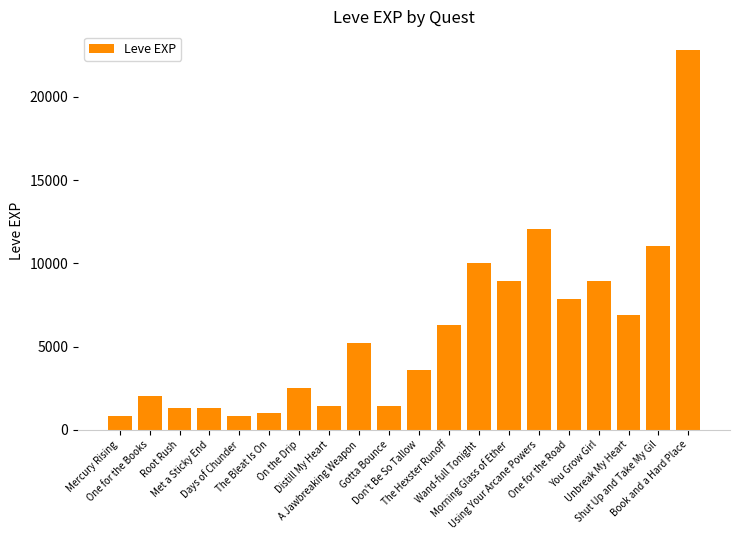

True or false: the data shows 11734 at Morning Glass of Ether.

False